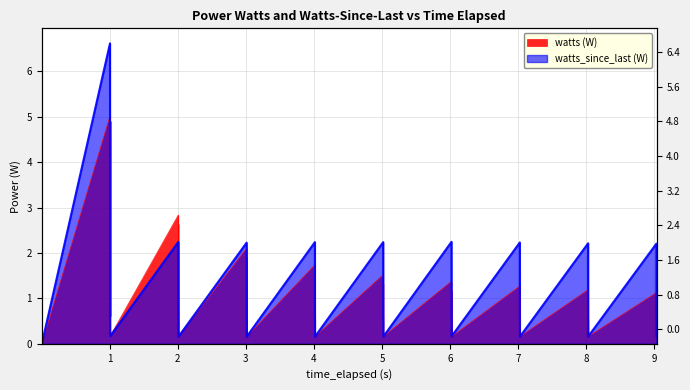

Rank the series by their average value, from highest to lowest.

watts_since_last (W), watts (W)